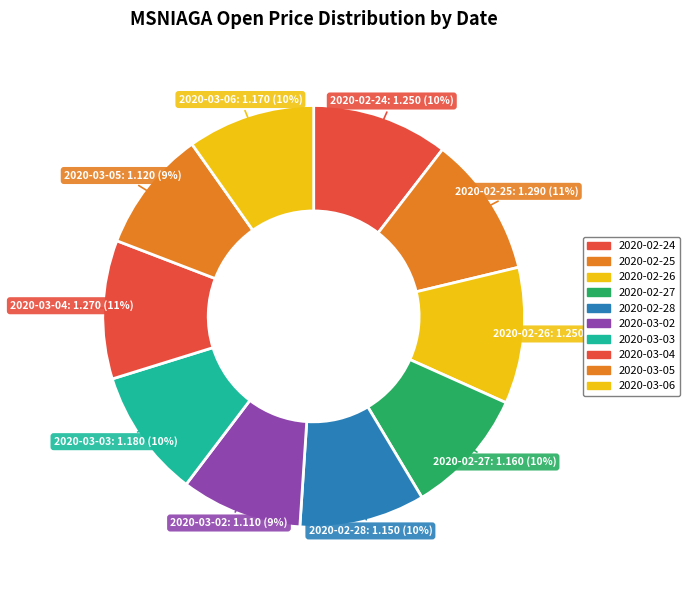

The 2020-03-02 slice represents 1% of the pie. True or false?

False